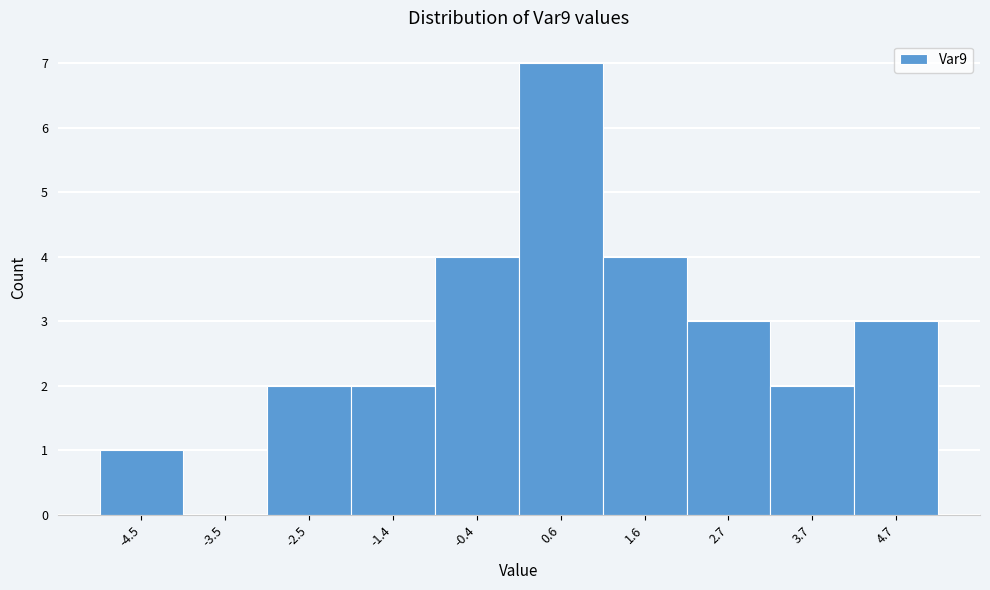

Reading left to right, extract all data points from this chart.

-4.5=1	-3.5=0	-2.5=2	-1.4=2	-0.4=4	0.6=7	1.6=4	2.7=3	3.7=2	4.7=3